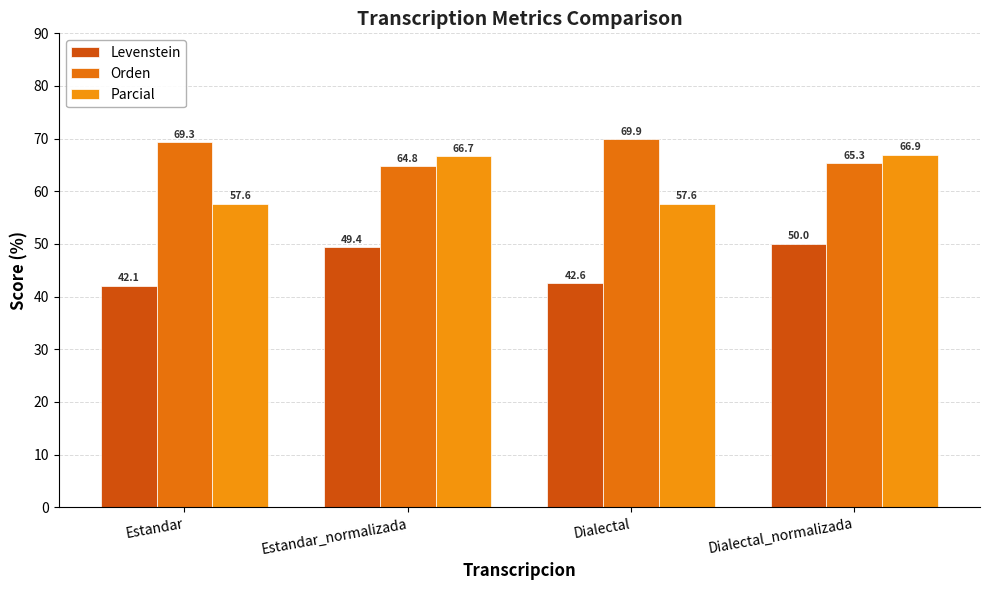

What is the difference between the second highest and minimum values in the Parcial series?

9.0